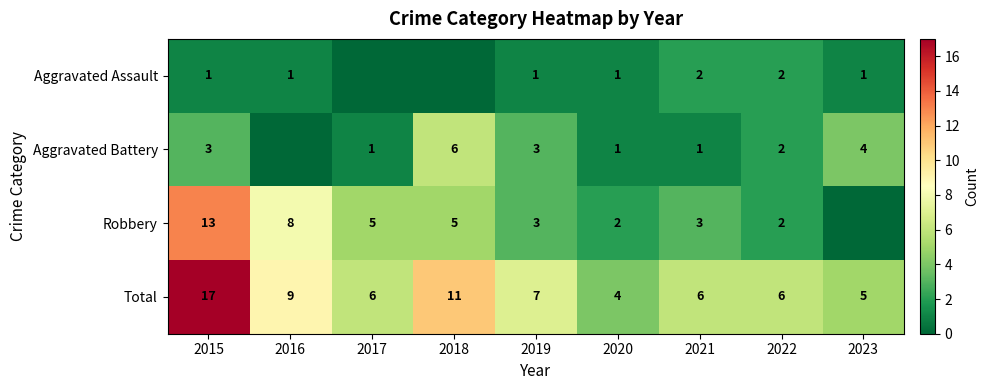

What is the sum of the Aggravated Battery values at 2018 and 2017?

7